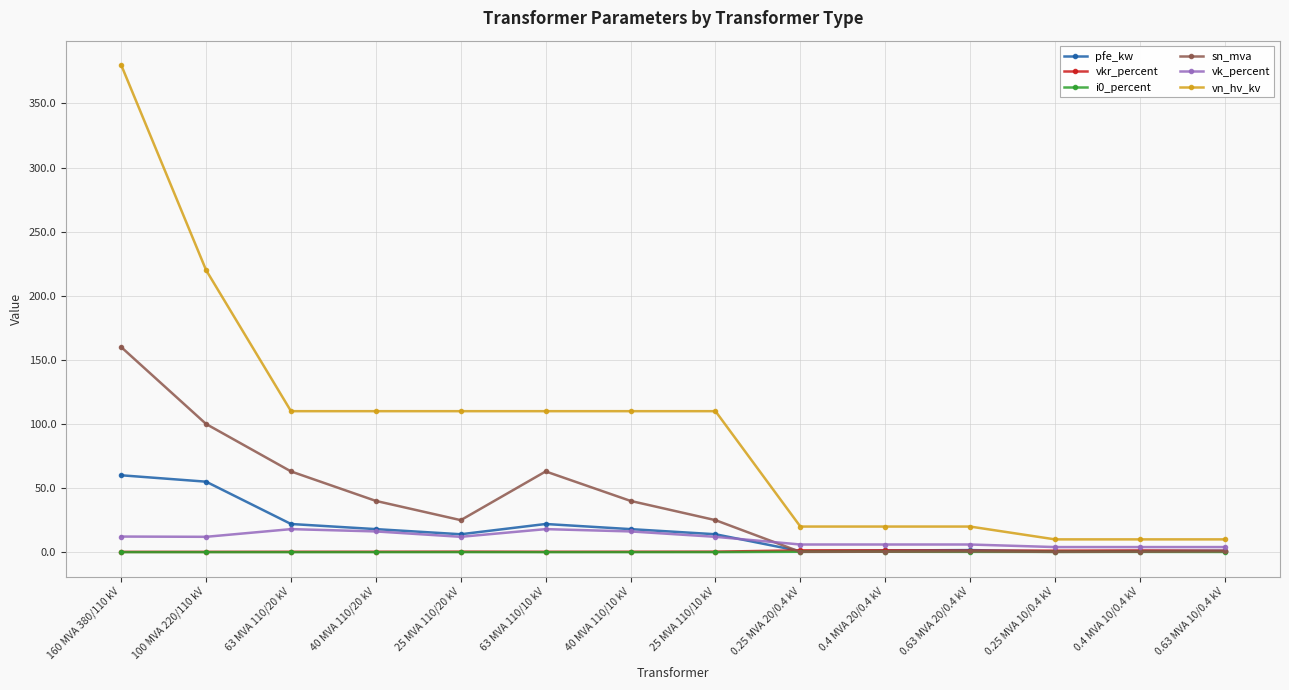

Read the vn_hv_kv value at 0.4 MVA 10/0.4 kV.

10.0